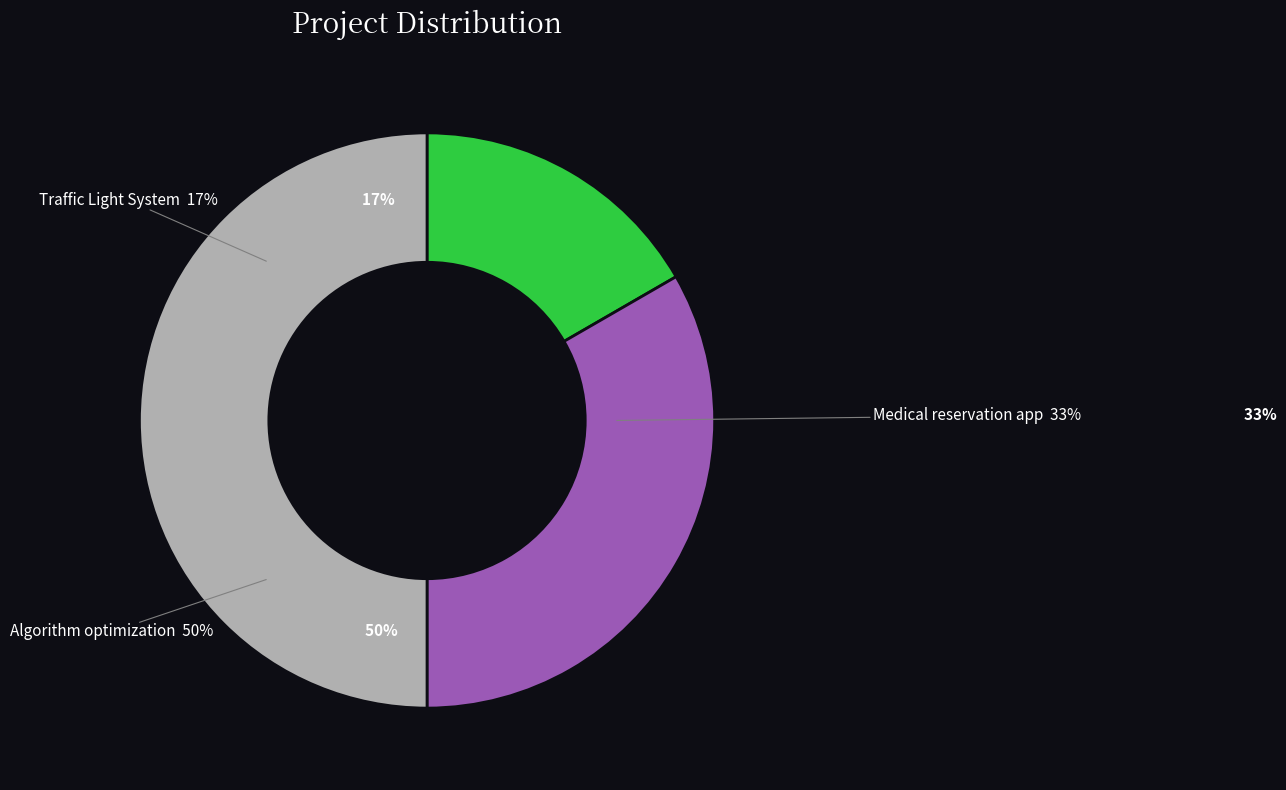

The Traffic Light System slice represents 17% of the pie. True or false?

True